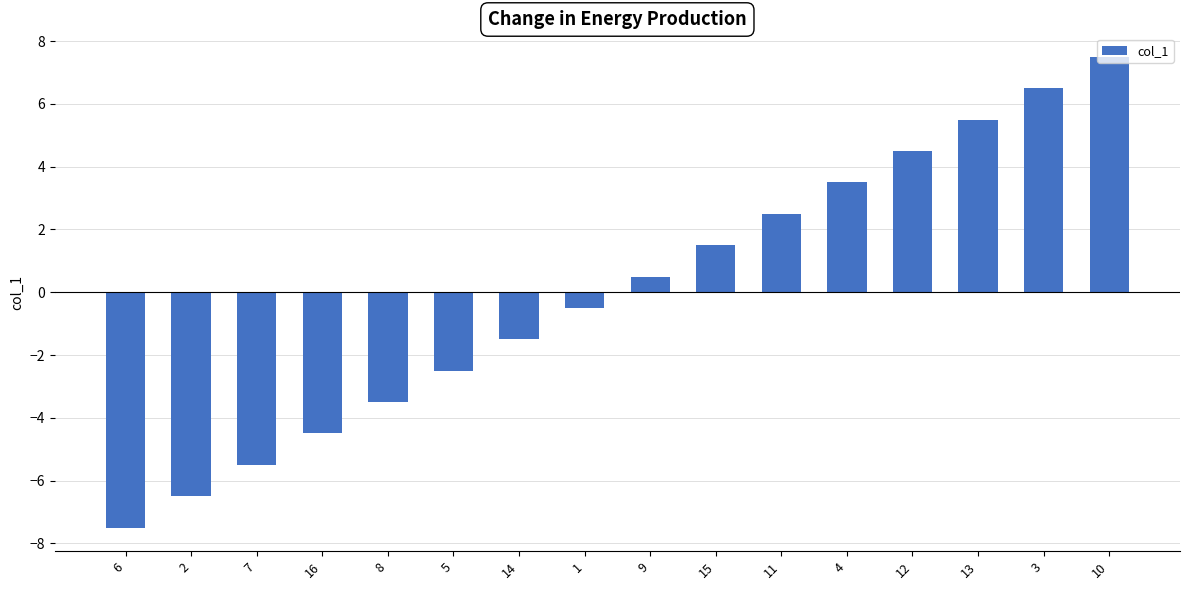

List the labels in order of value, smallest first.

6, 2, 7, 16, 8, 5, 14, 1, 9, 15, 11, 4, 12, 13, 3, 10